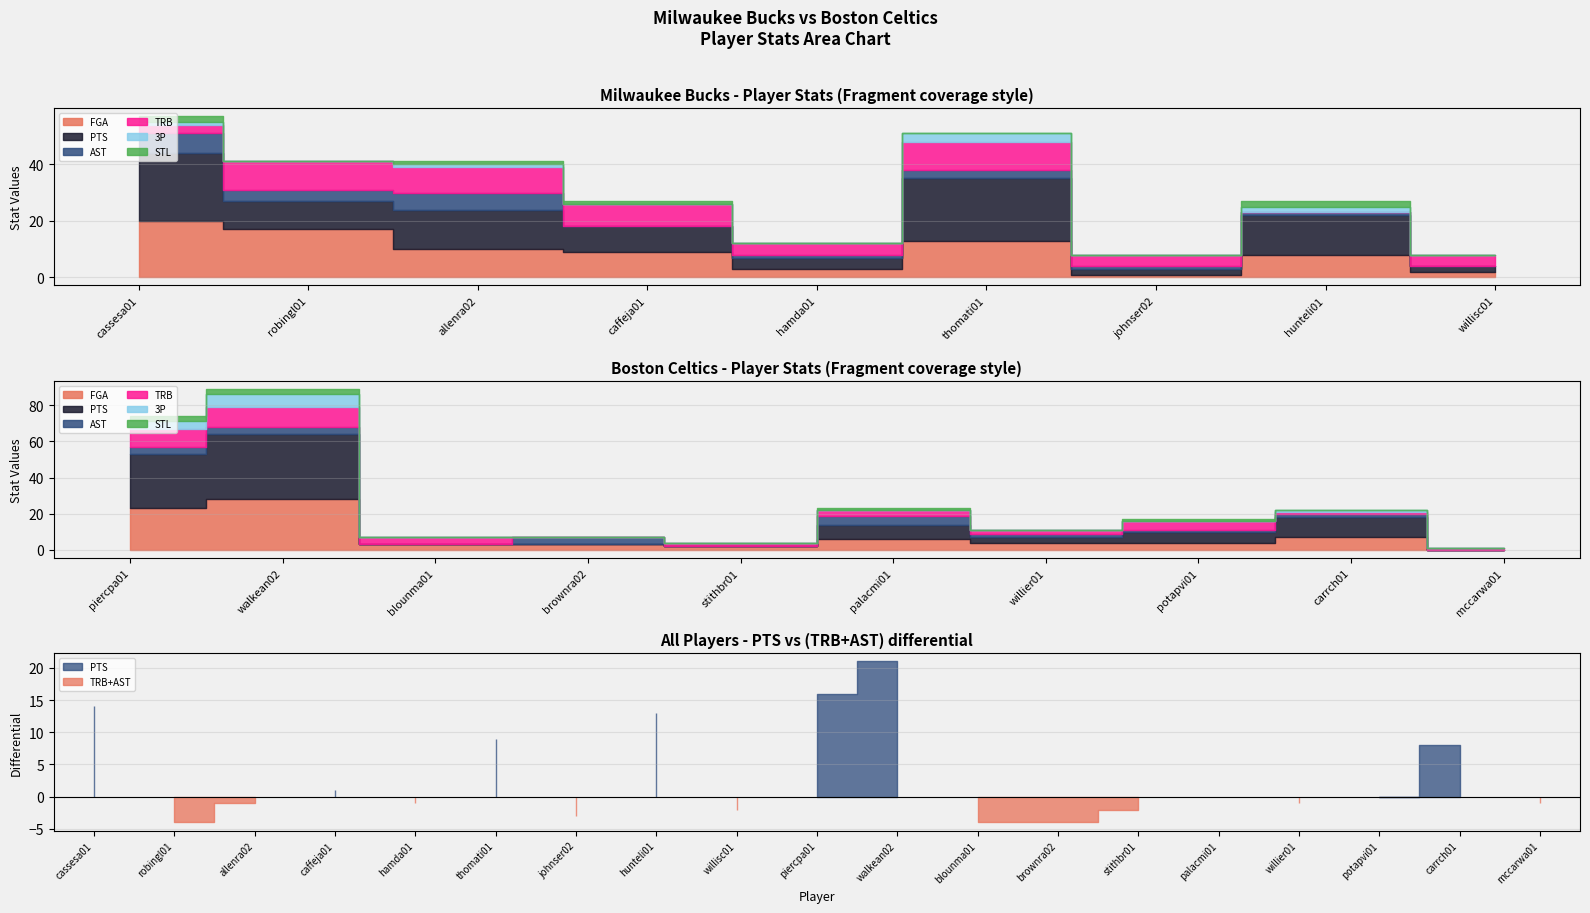

How many times do TRB and AST cross each other?

8